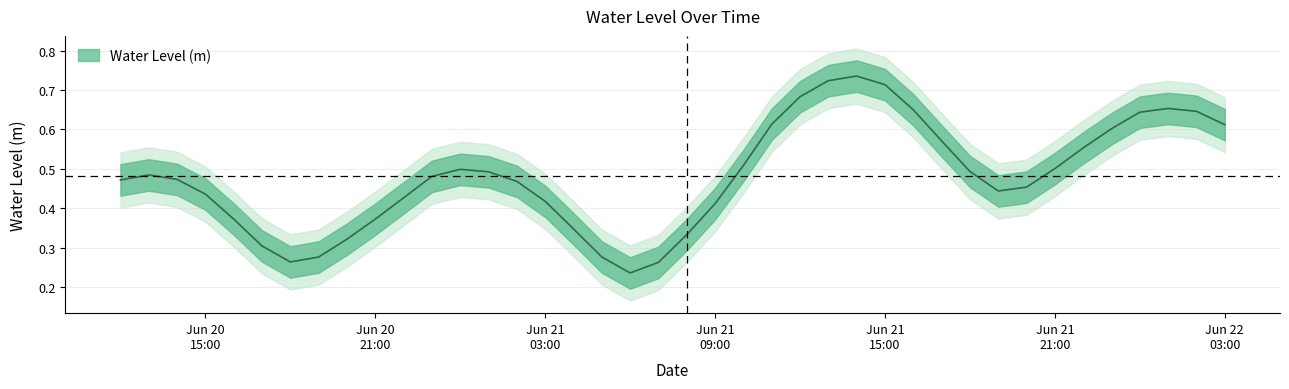

At which category does the data reach its first local valley?

2024-06-20 18:00:00